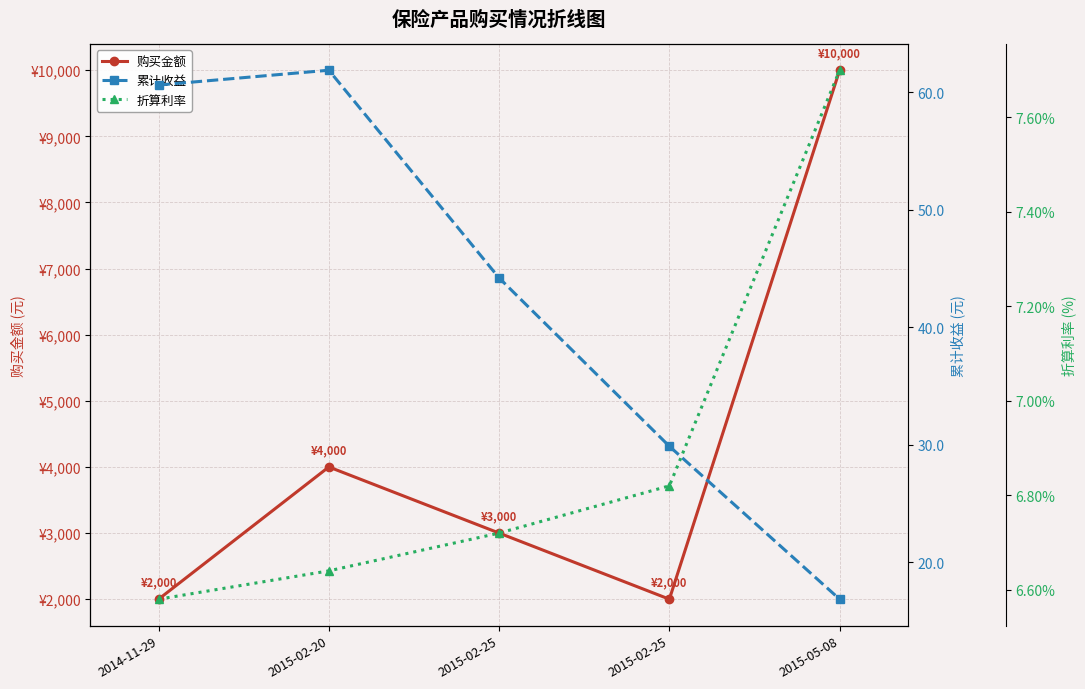

Where is 累计收益 nearest to the value 39?

2015-02-25